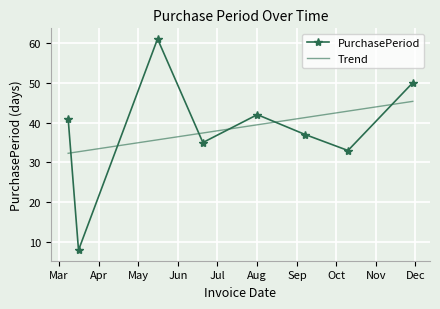

At which category does the chart reach its peak across all series?

2017-05-16